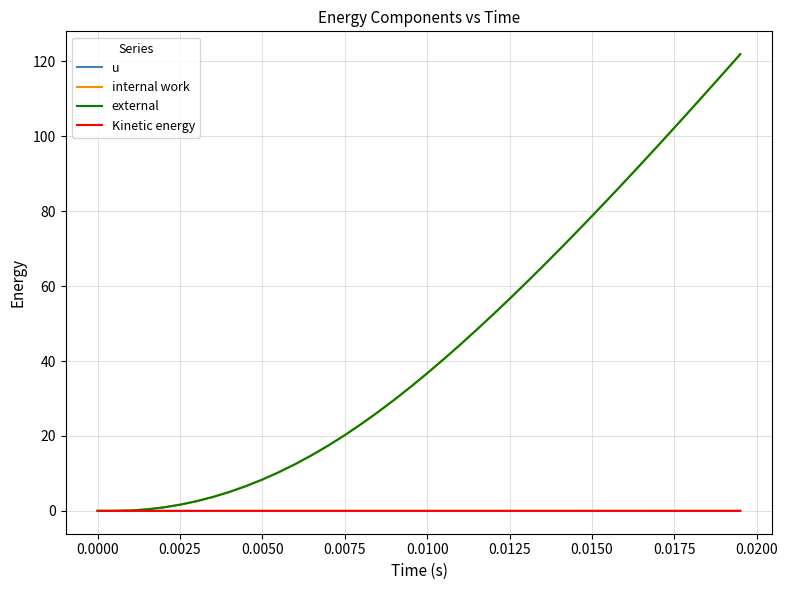

True or false: u and internal work cross at least once.

False